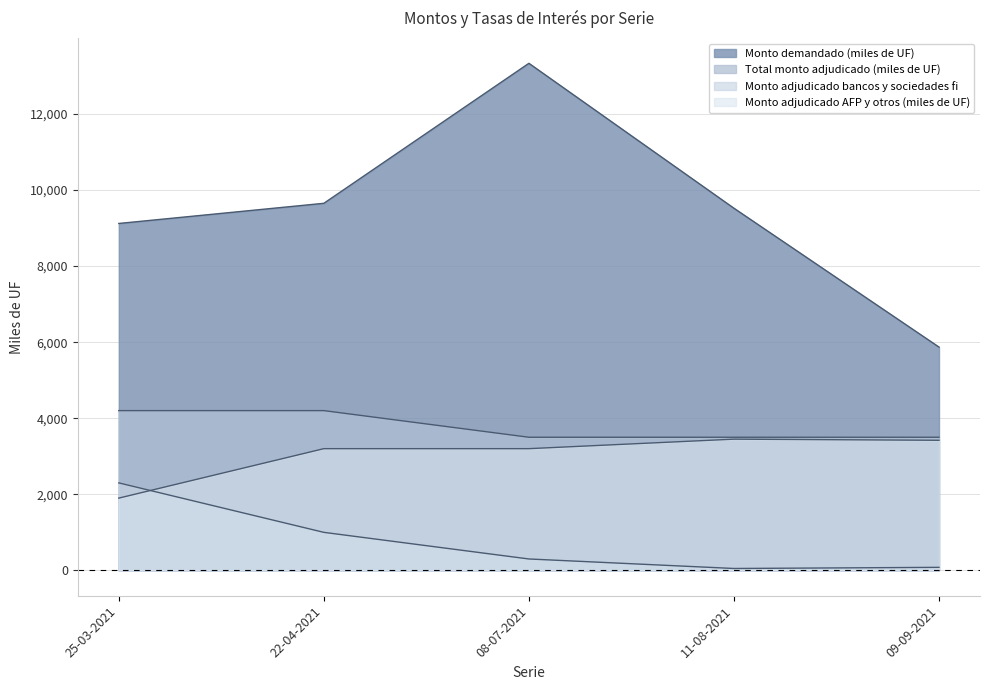

True or false: Total monto adjudicado (miles de UF) has a value of 3500 at 09-09-2021.

True